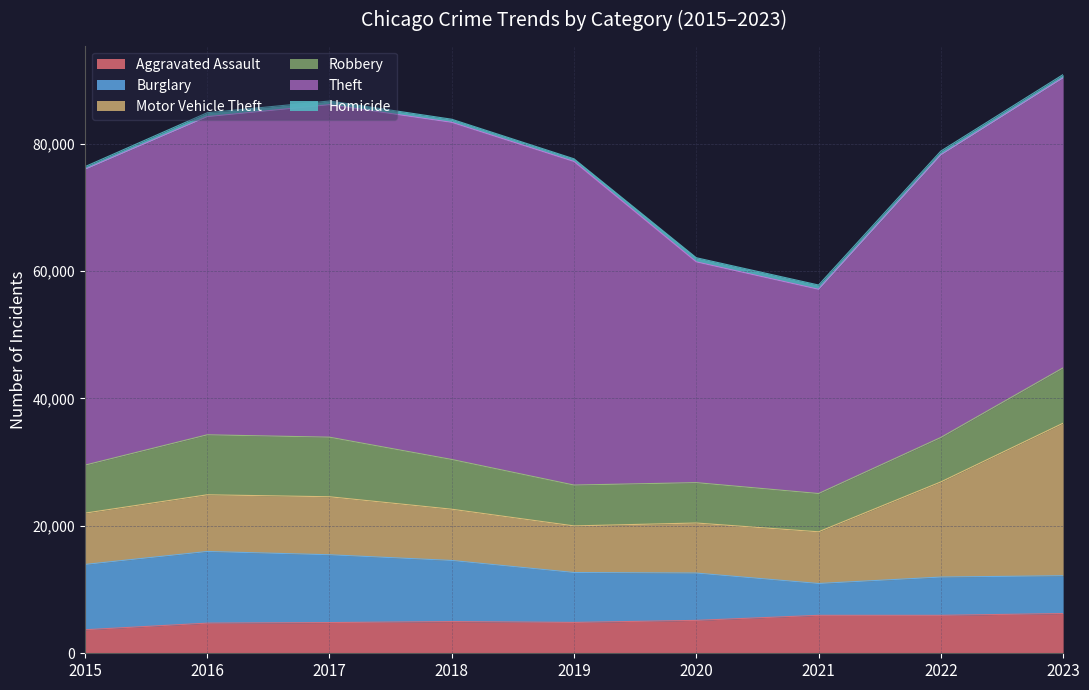

What is the sum of the Homicide values at 2020 and 2018?

1141